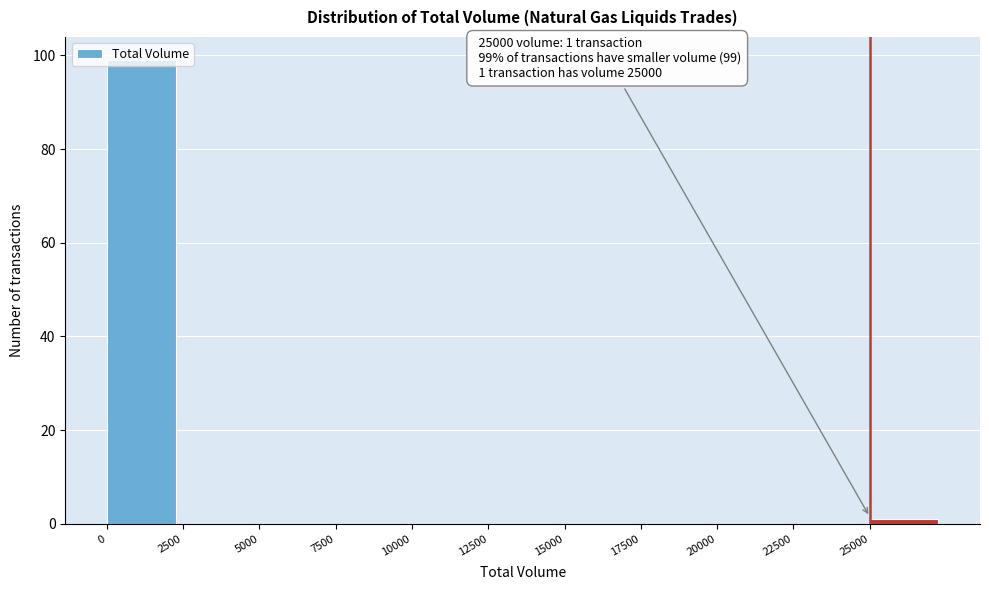

Over which range of the x-axis is the bar tallest?

0 to 2500